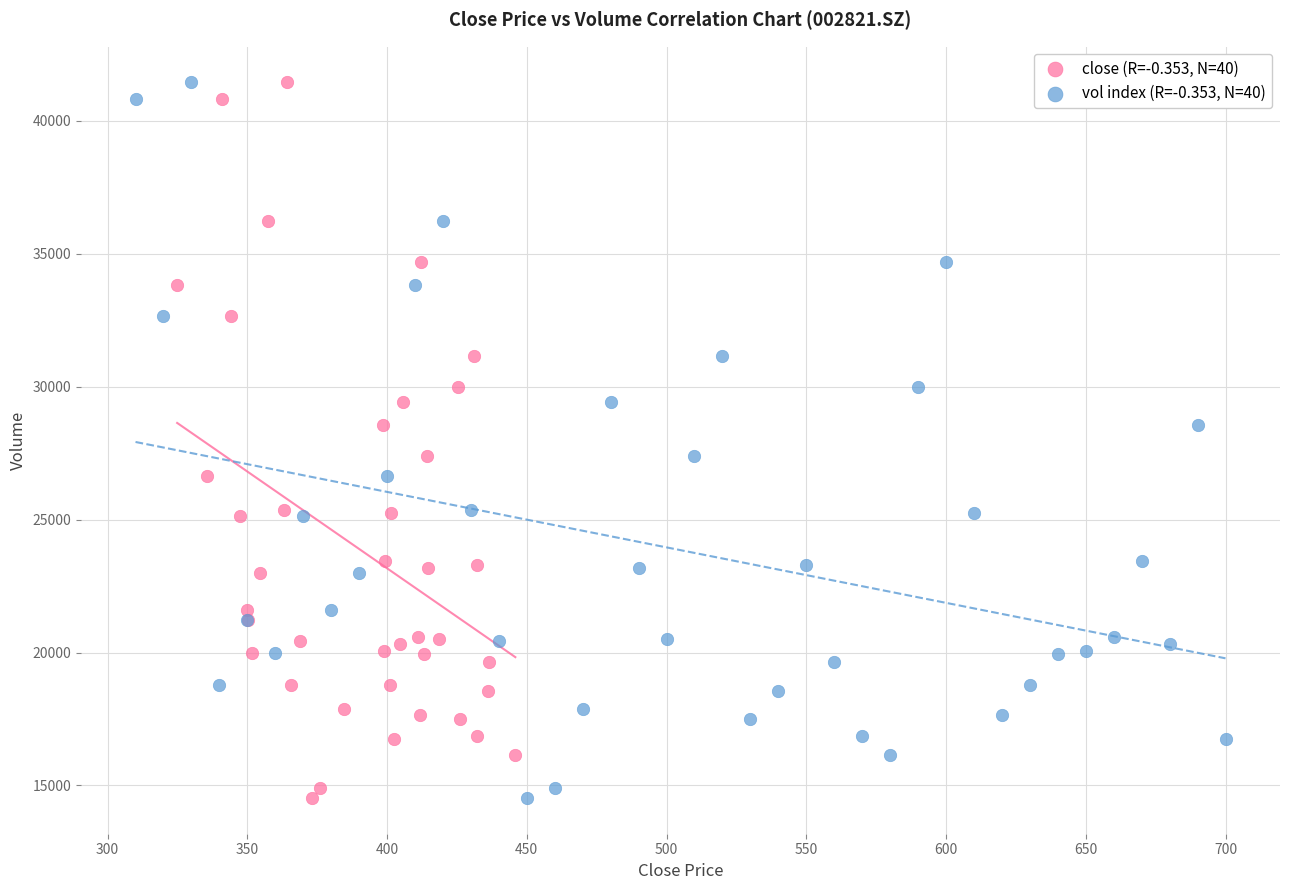

What are all the series names shown in the legend?

close (R=-0.353, N=40), vol index (R=-0.353, N=40)